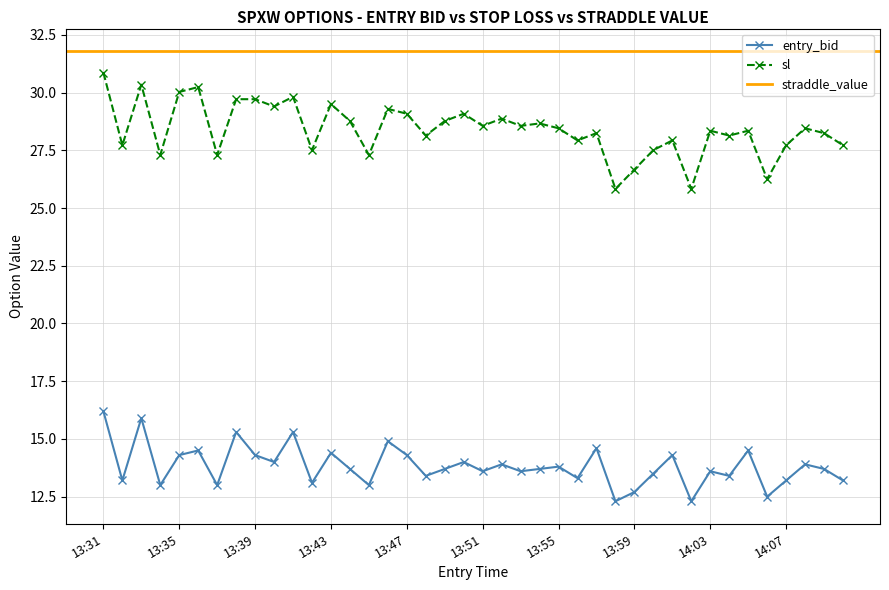

Is this an area chart (filled region under the line)?

No